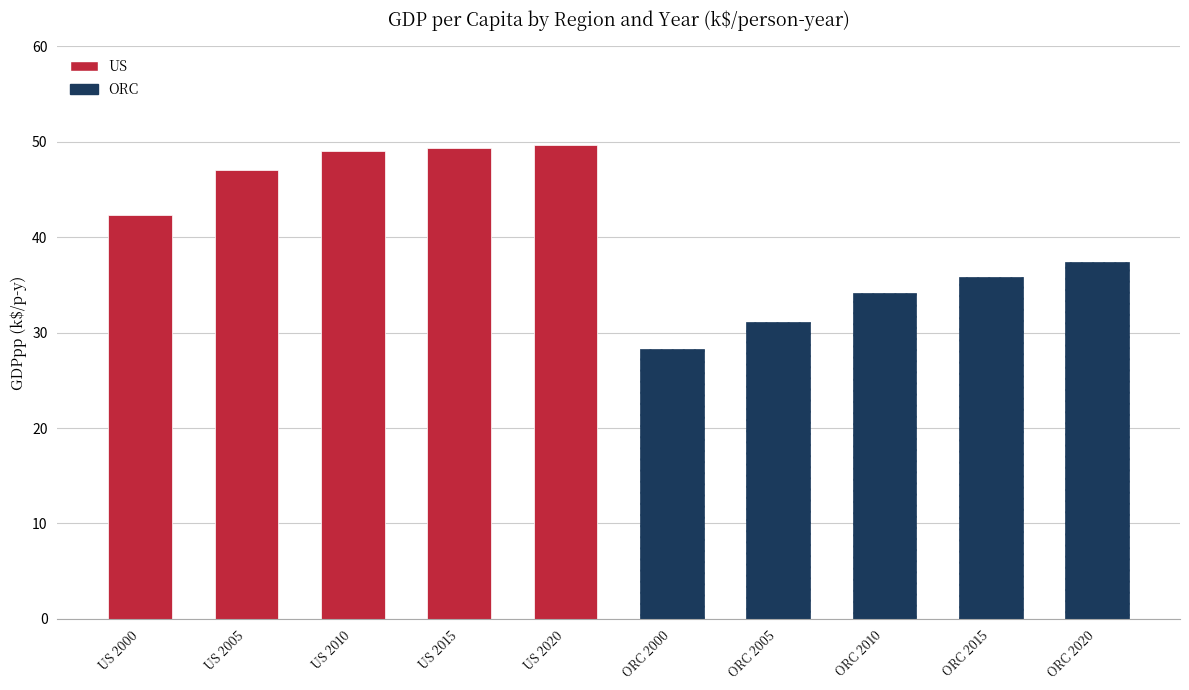

What is the label of the 4th bar from the right?

ORC 2005